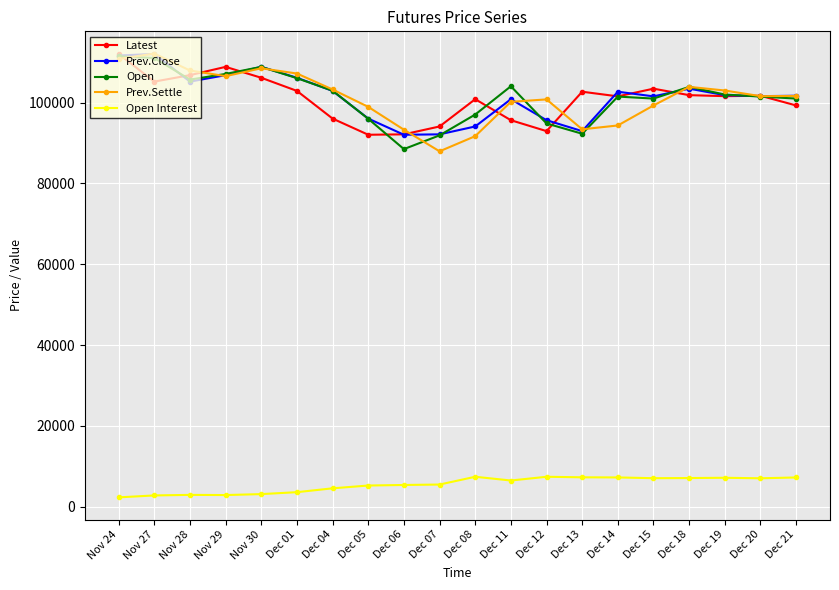

True or false: Prev.Close has a value of 60287 at Dec 05.

False